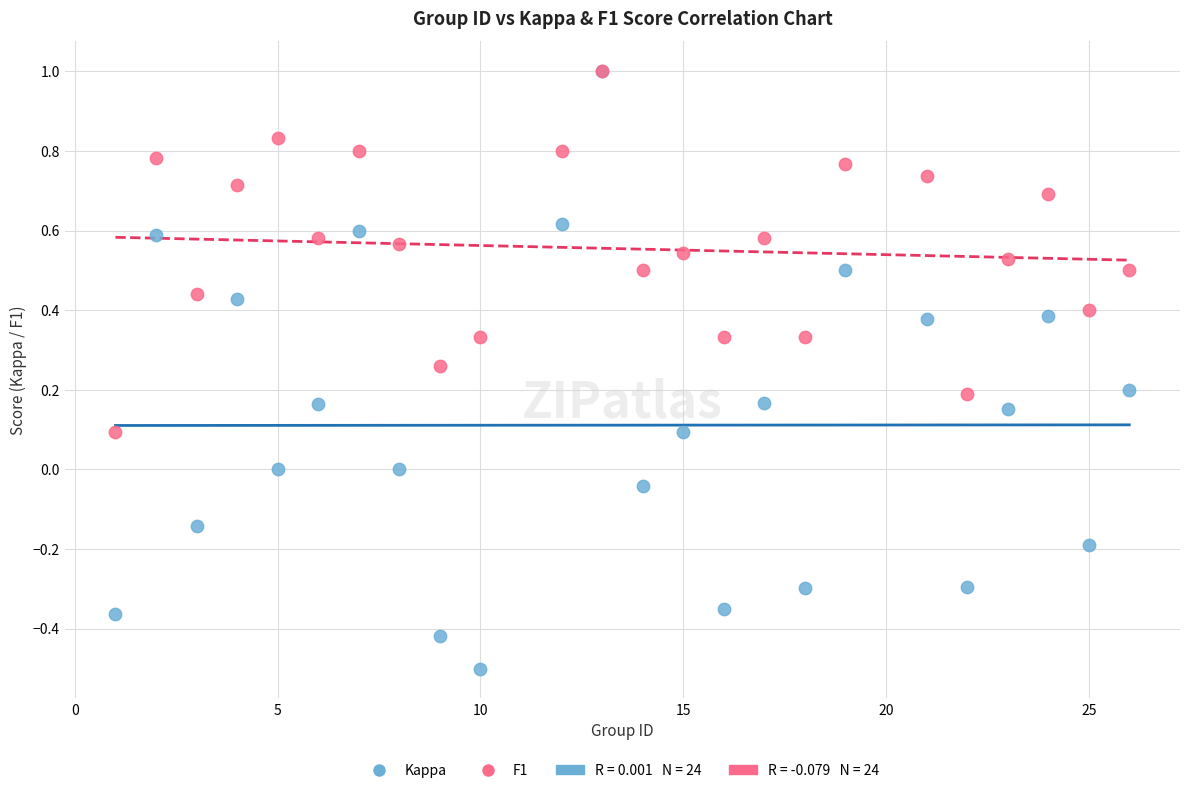

Which series has the widest spread of Y values?

Kappa